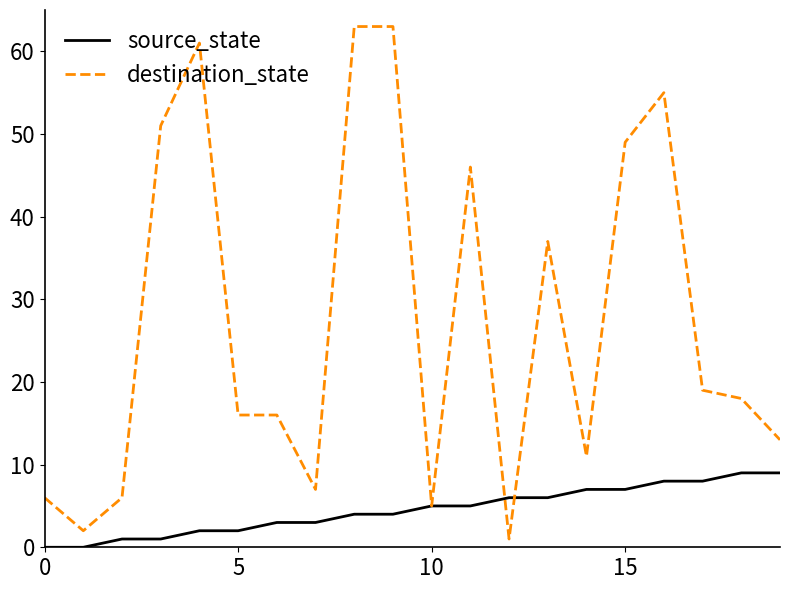

Which series has the widest spread of values?

destination_state